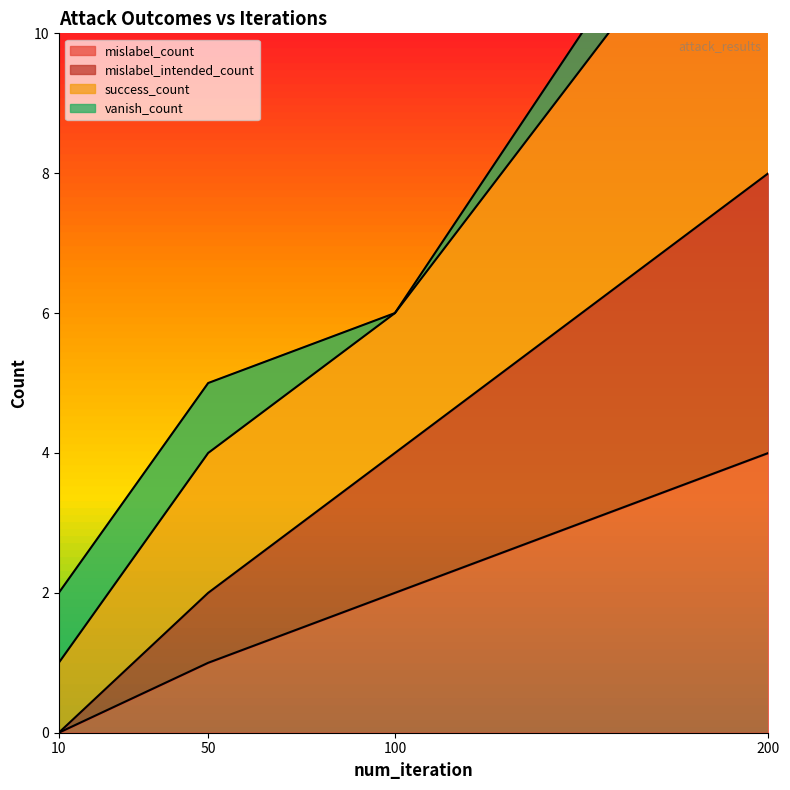

List the labels in order of mislabel_count value, largest first.

200, 100, 50, 10